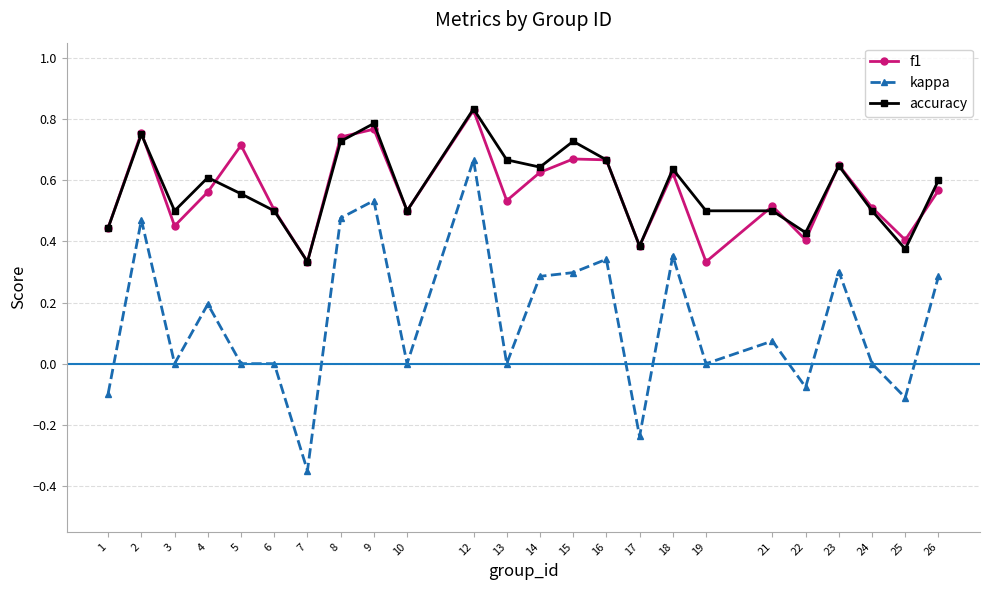

At which category is the sum across all series the highest?

12